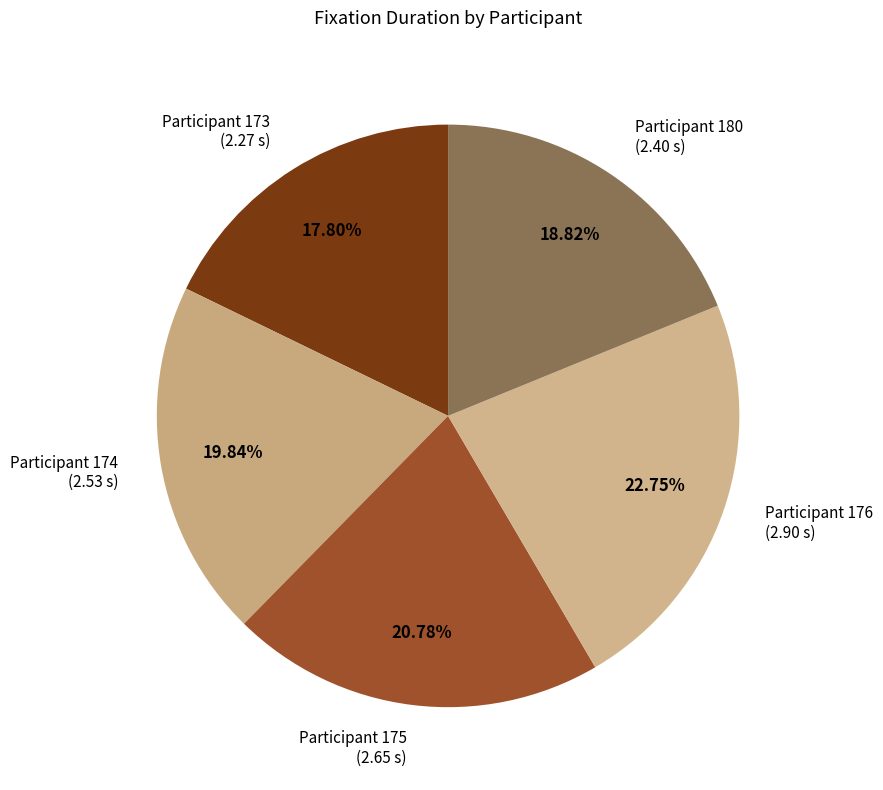

What is the ratio of the value at Participant 176 (2.90 s) to the value at Participant 174 (2.53 s)?

1.1